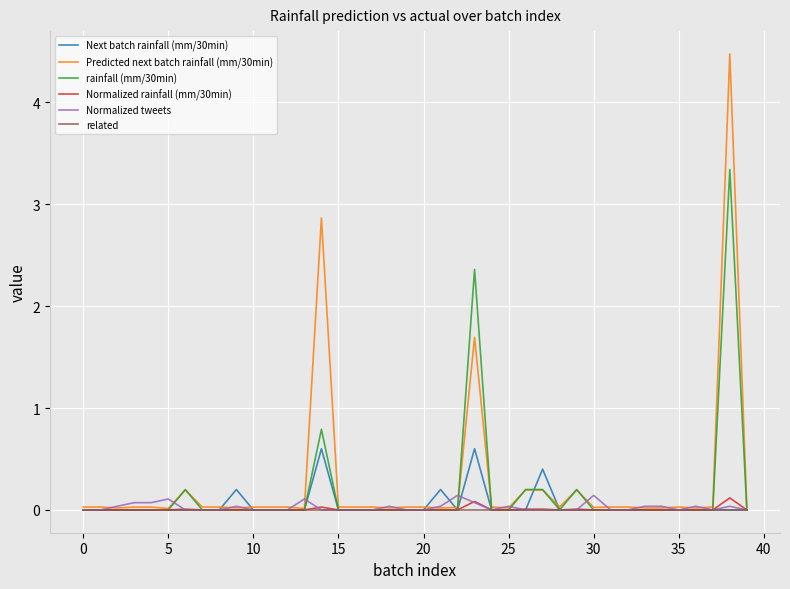

How many lines are shown in the chart?

6